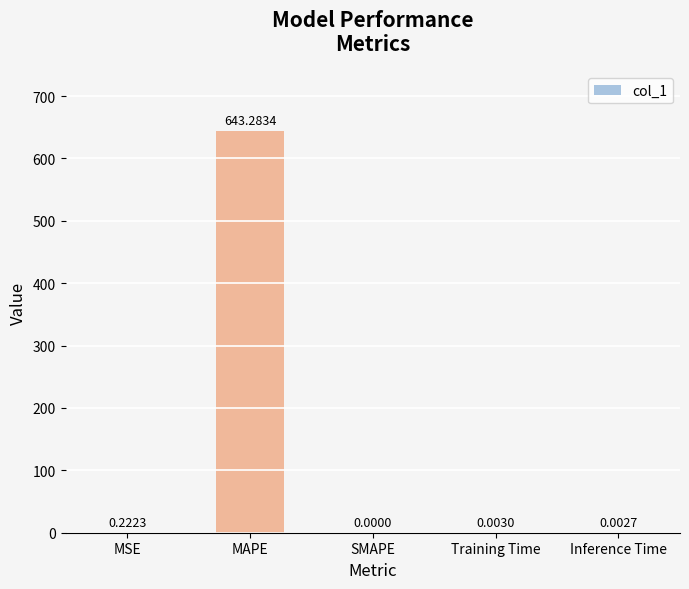

Count the number of data series in this chart.

1